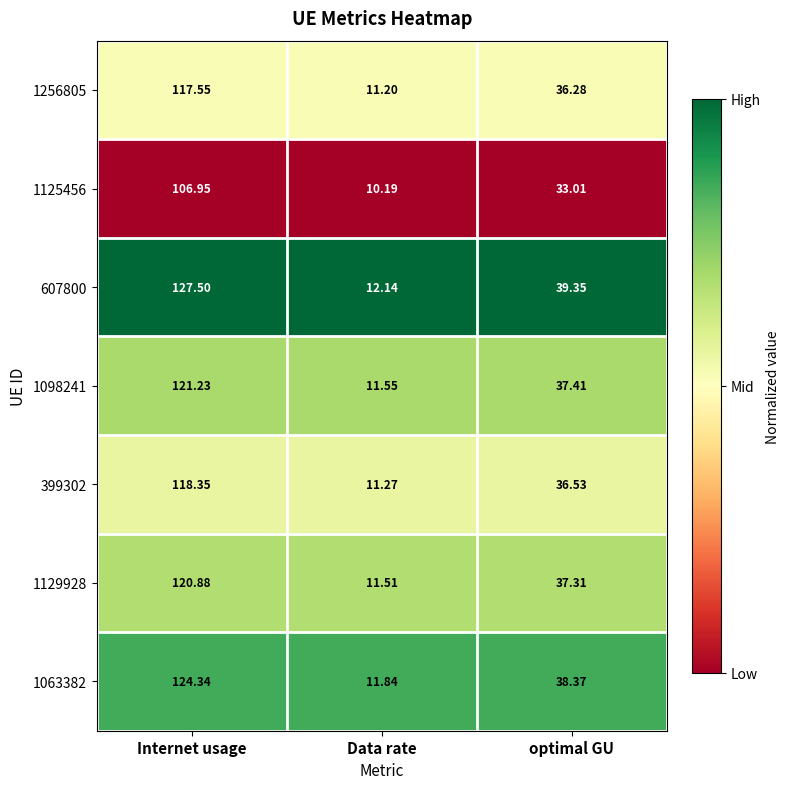

Rank the categories by 1256805 value from highest to lowest.

Internet usage, optimal GU, Data rate